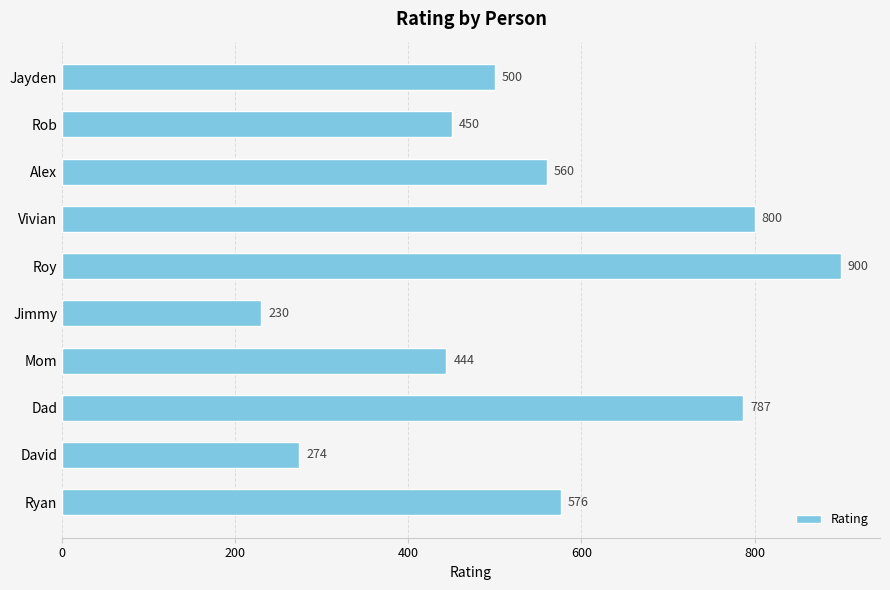

How many data points does each series have?

10